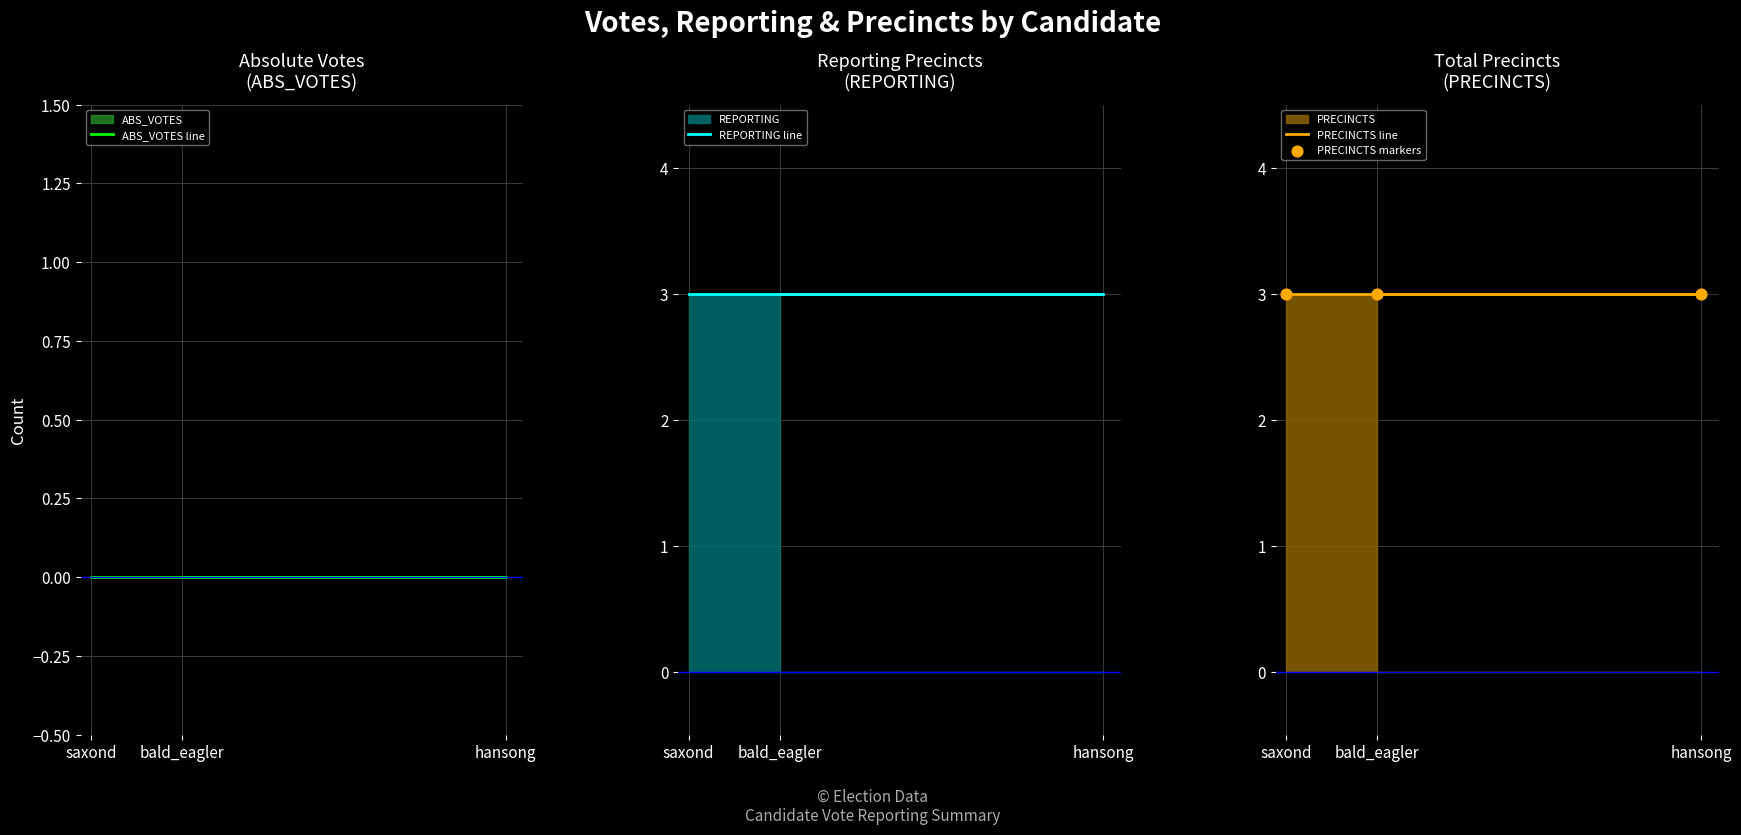

Which series has the largest Y range (max minus min)?

ABS_VOTES line